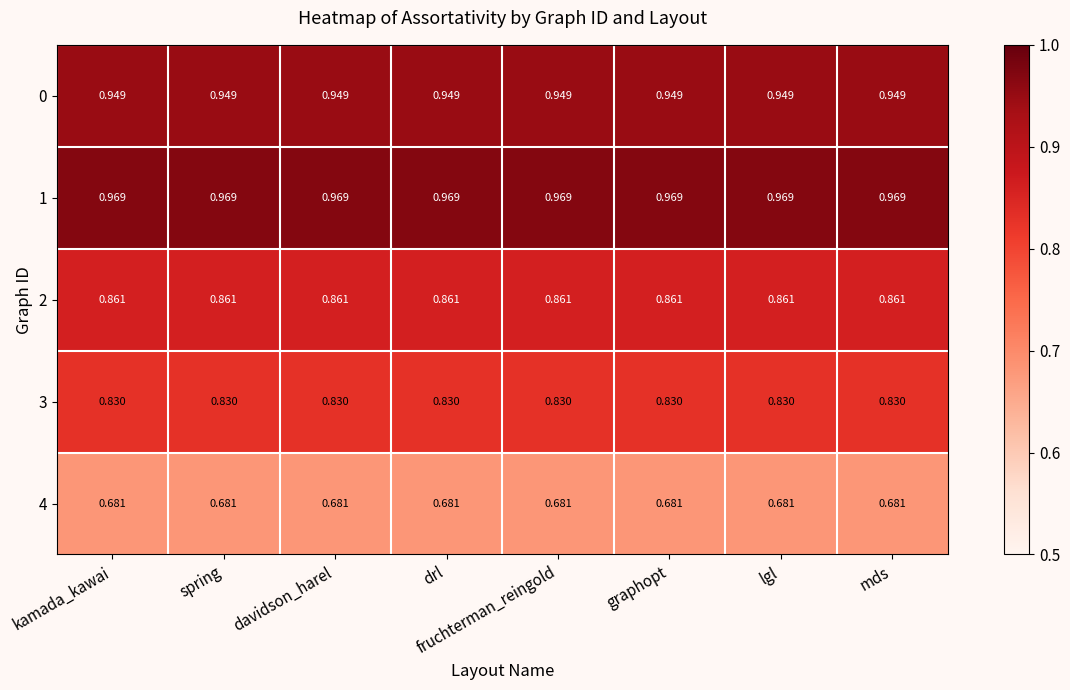

What is the spread (max minus min) of values at lgl?

0.3